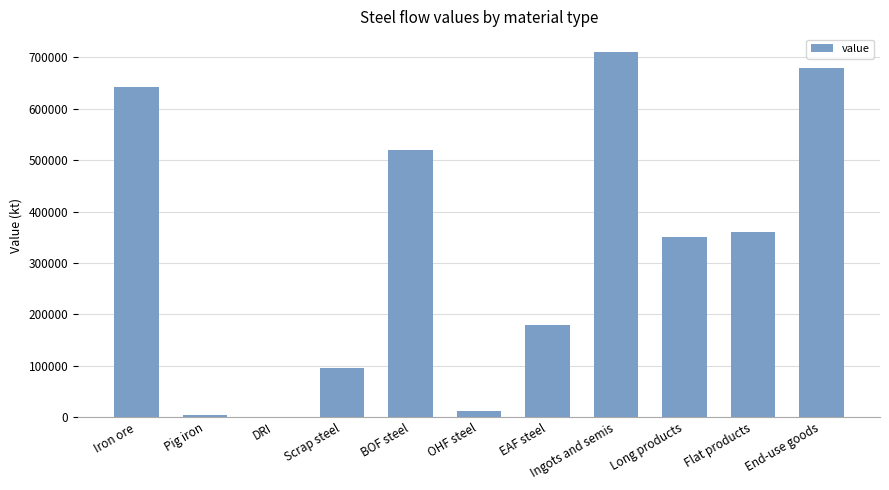

Reading left to right, transcribe all the data shown in this chart.

642979.3	4050.8	0.0	96500.0	520000.0	12000.0	180000.0	710000.0	350000.0	360000.0	680000.0